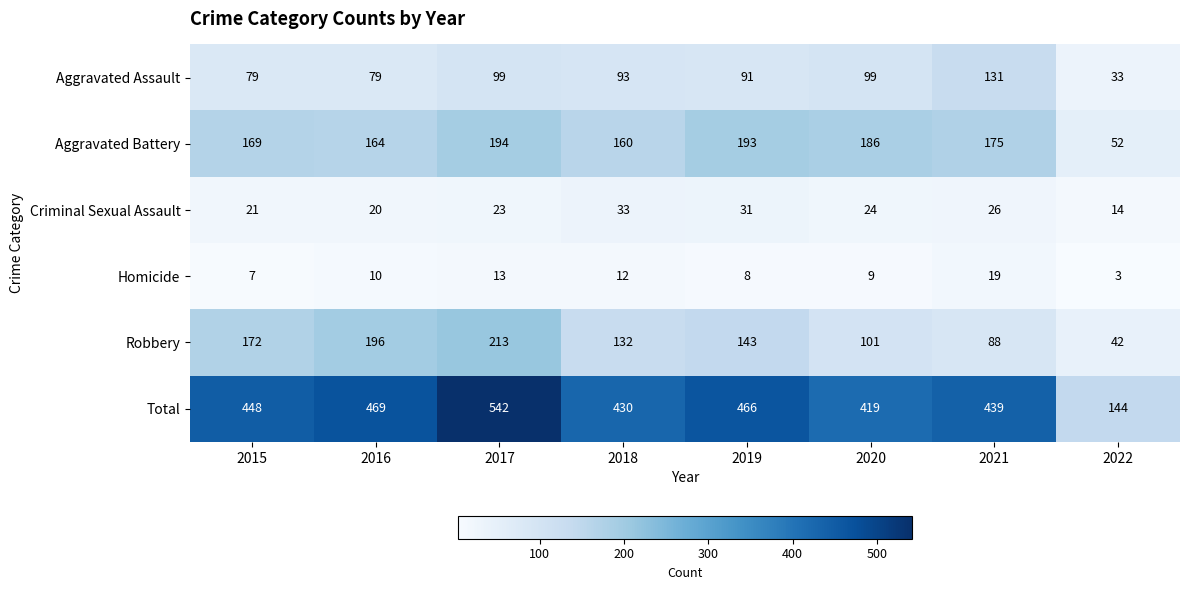

Where does the Aggravated Assault series first go above 93?

2017